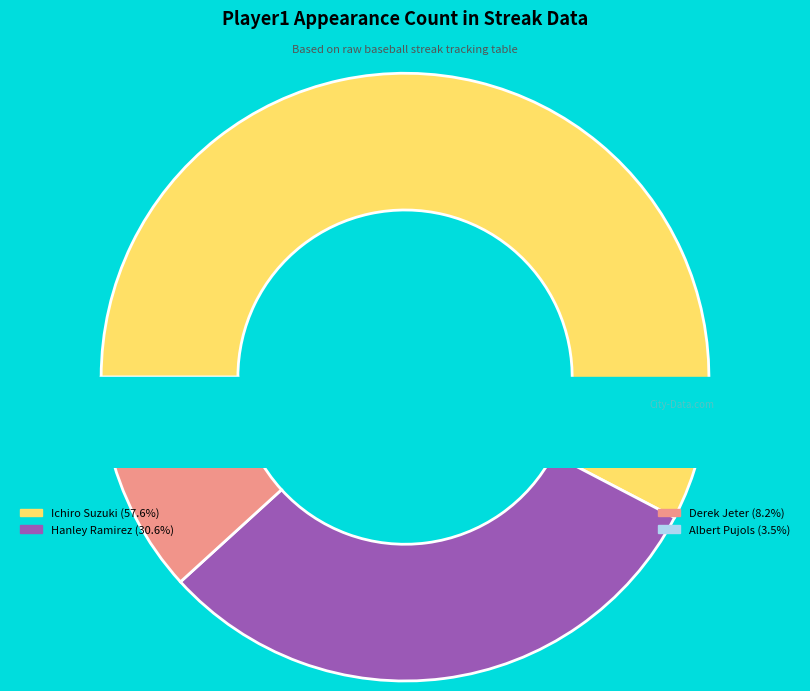

What is the majority slice?

Ichiro Suzuki